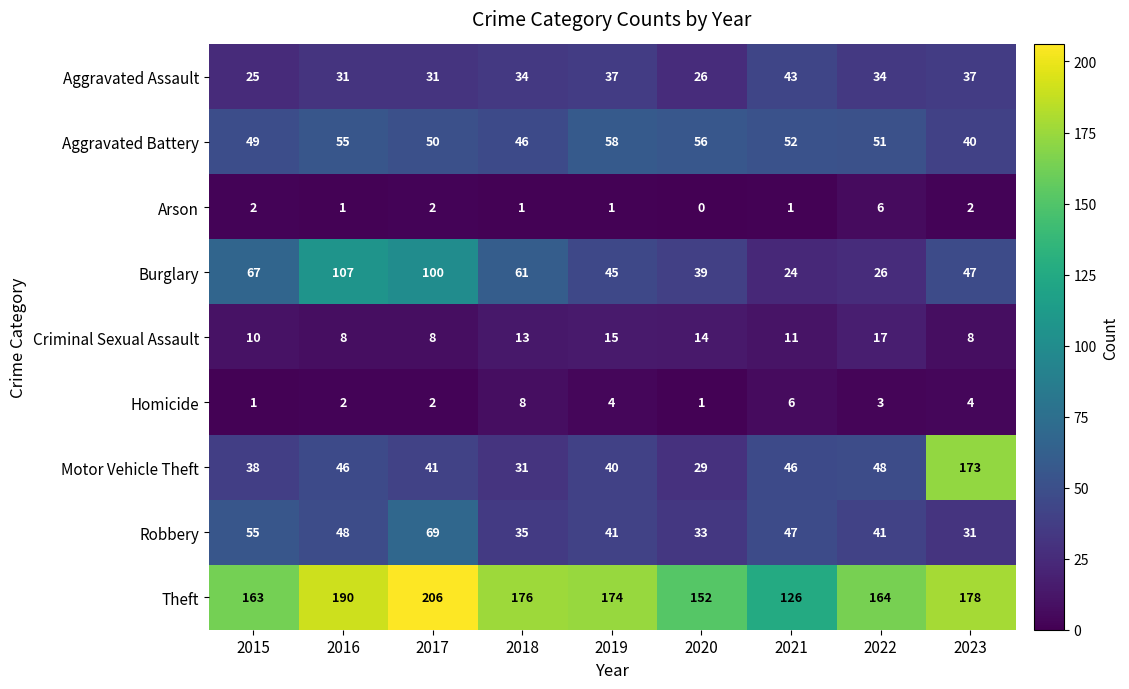

Which series has the largest total across all categories?

Theft